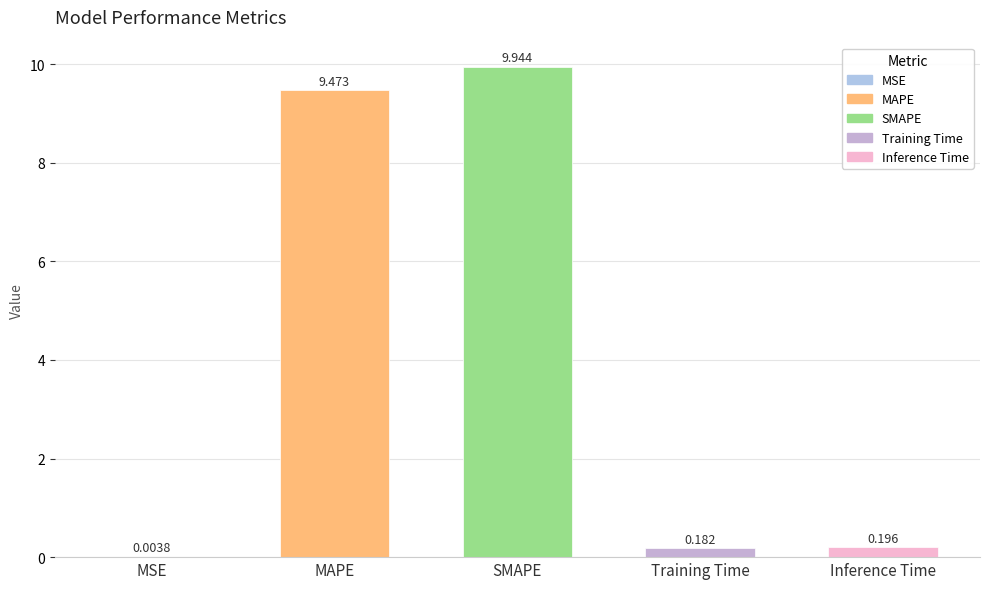

At which category does the chart reach its peak across all series?

SMAPE